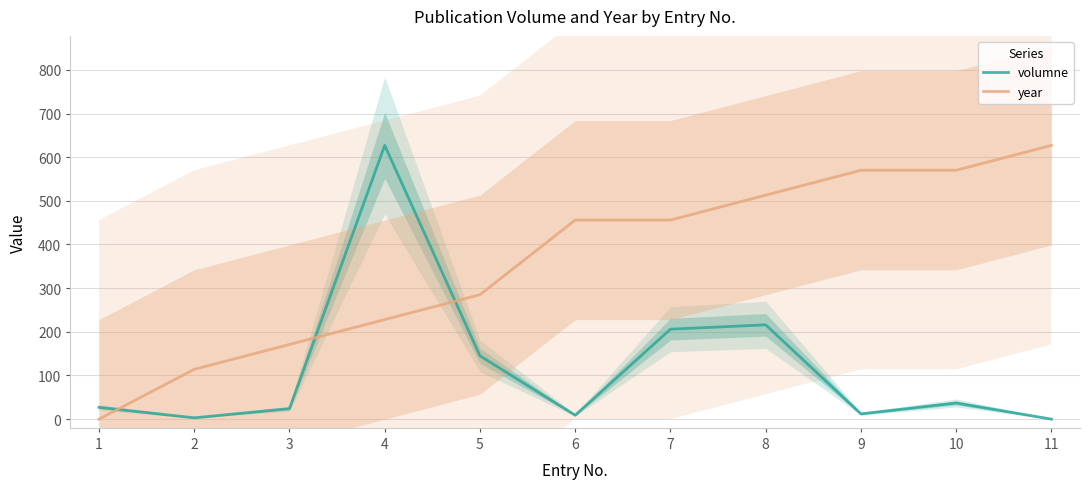

Reading left to right, list all the values displayed in this chart.

volumne: 1=27	2=3	3=24	4=627	5=145	6=9	7=206	8=216	9=12	10=37	11=0
year: 1=0	2=114	3=171	4=228	5=285	6=456	7=456	8=513	9=570	10=570	11=627